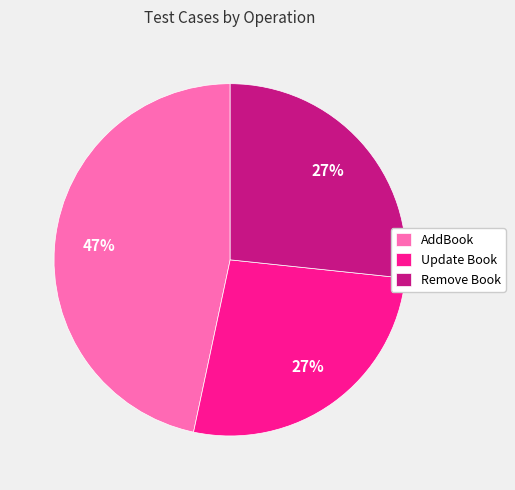

Is it true that Update Book is 19% of the pie?

False